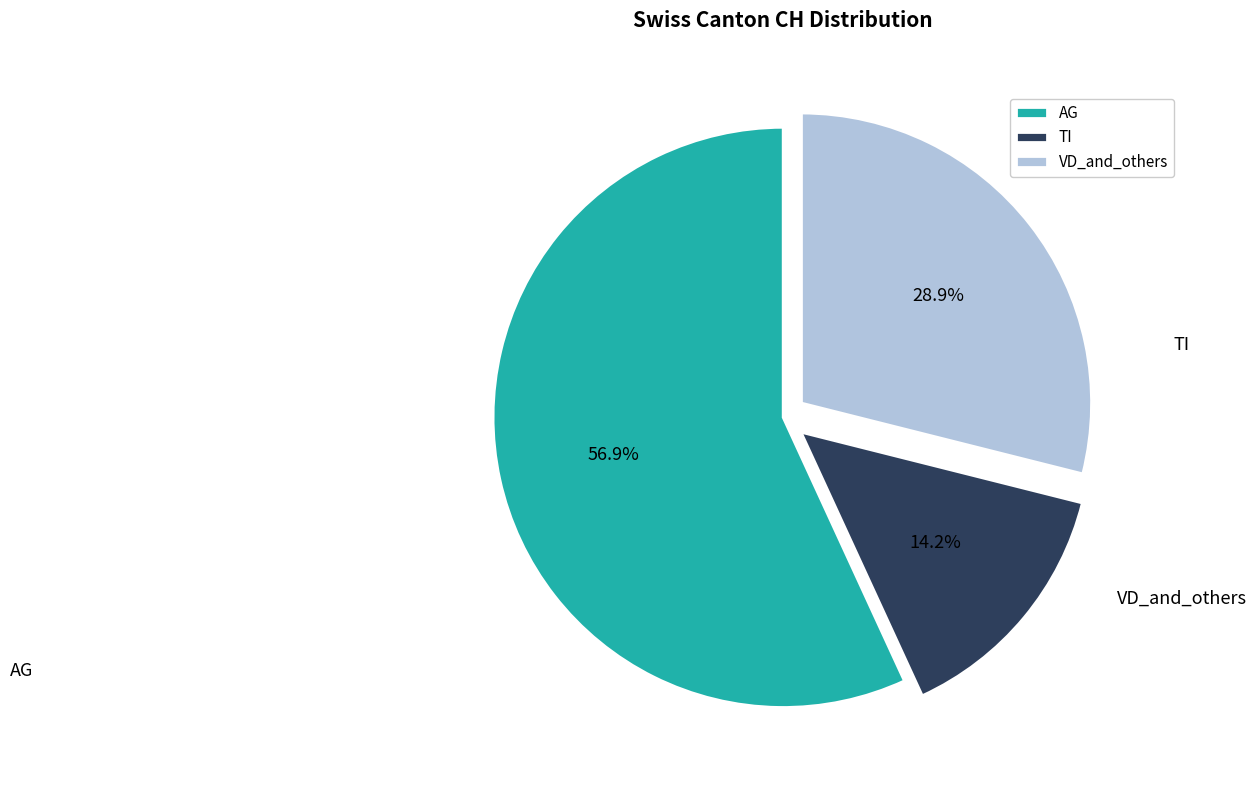

Combined, do AG and VD_and_others account for over 50%?

Yes